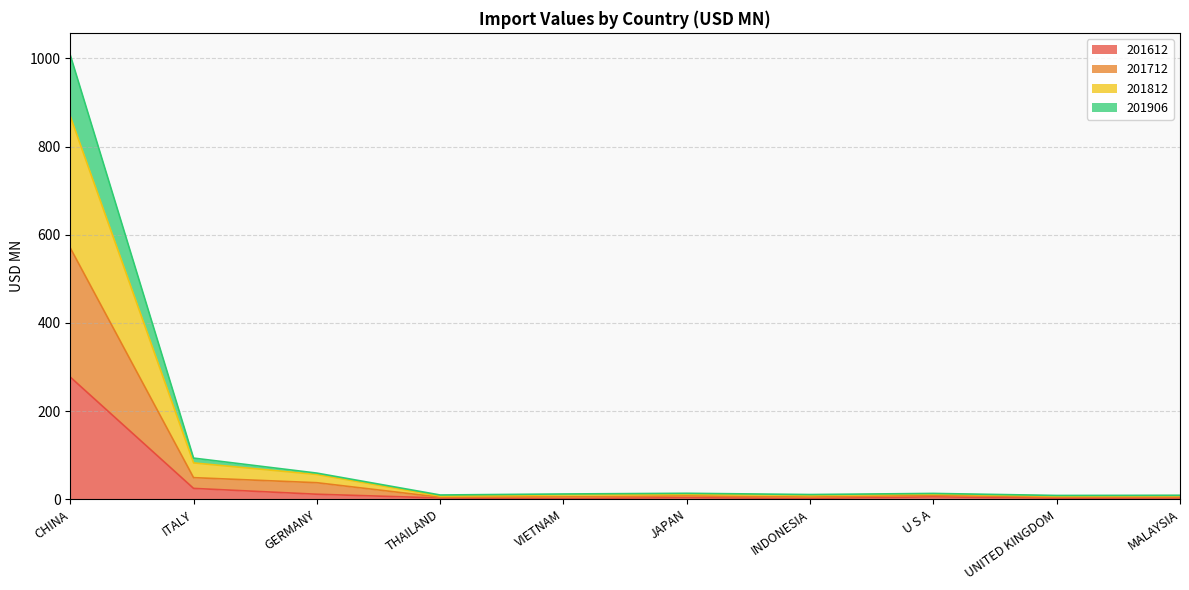

At which label is 201906 closest to 508?

ITALY